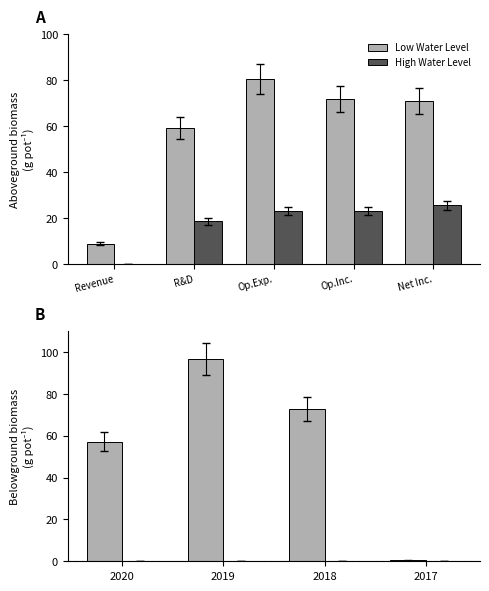

Count the number of categories in the chart.

4